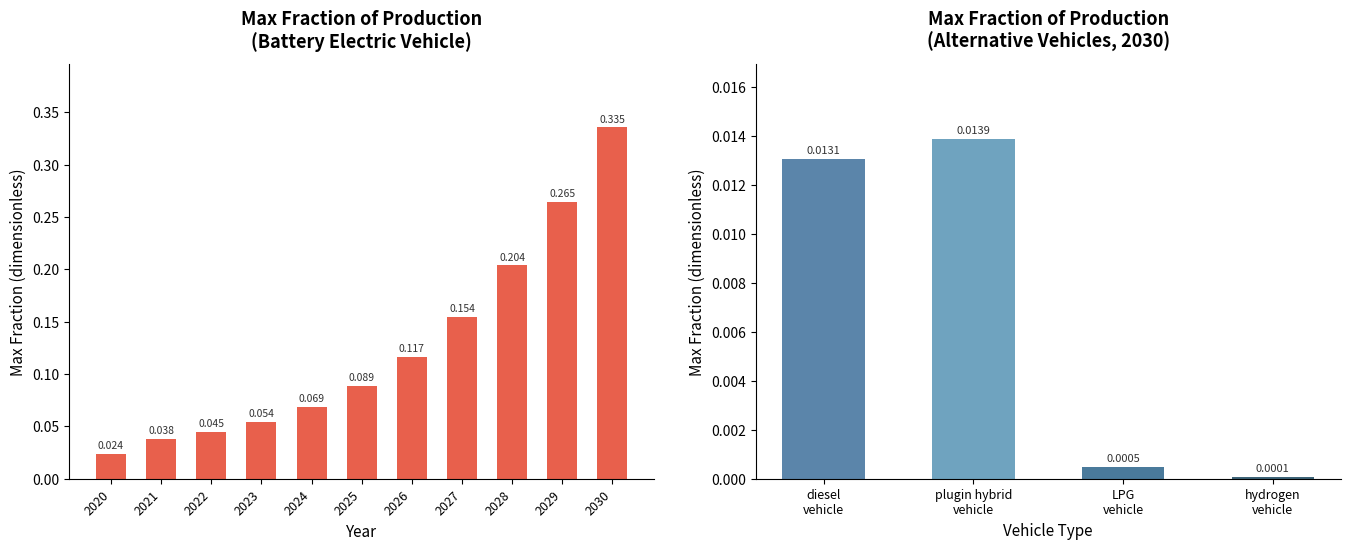

Rank the categories by value from lowest to highest.

2020, 2021, 2022, 2023, 2024, 2025, 2026, 2027, 2028, 2029, 2030